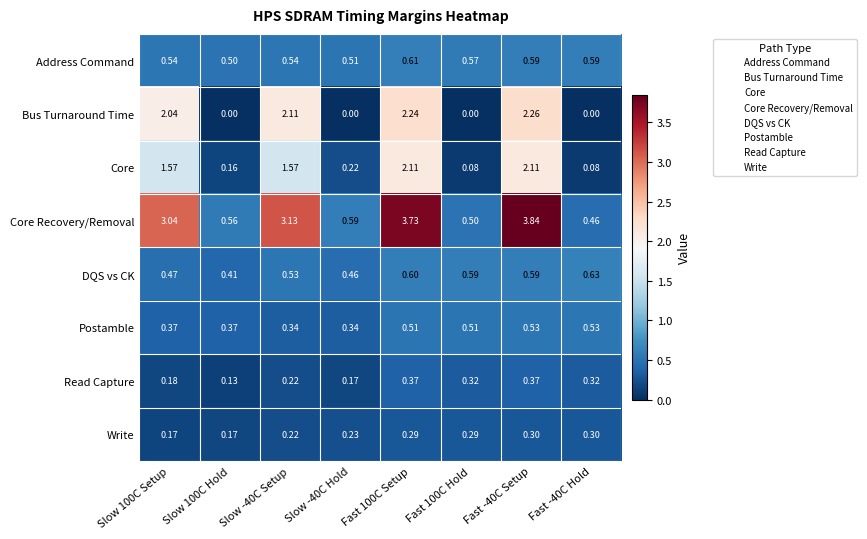

Which series has the widest spread of values?

Core Recovery/Removal